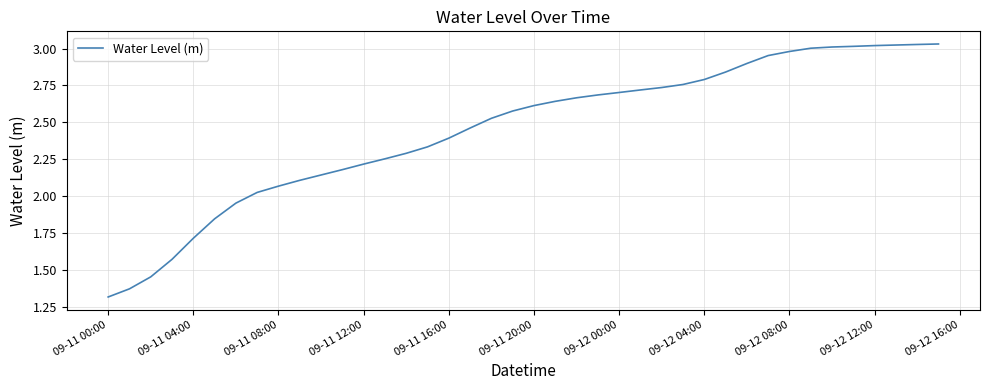

What is the smallest value displayed?

1.3